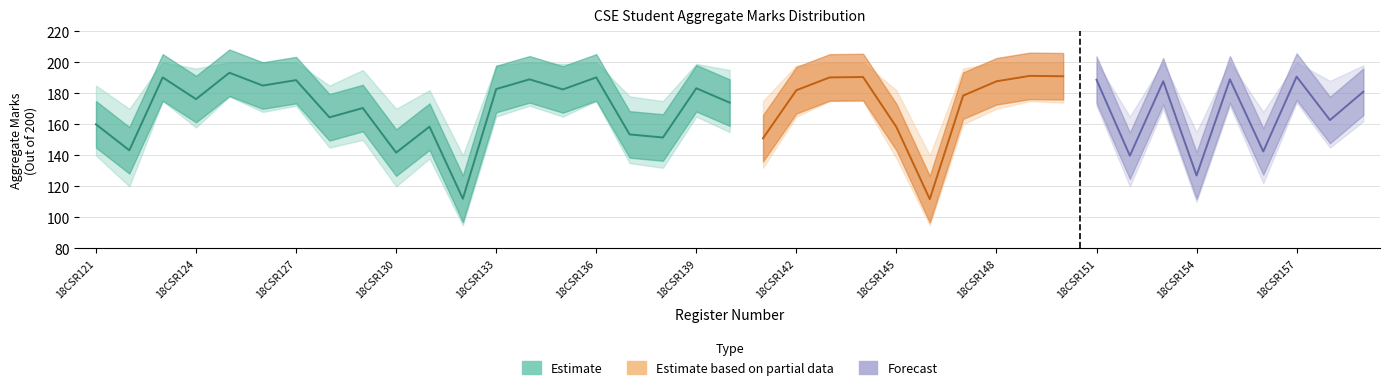

At which label is Upper Bound closest to 170?

18CSR122